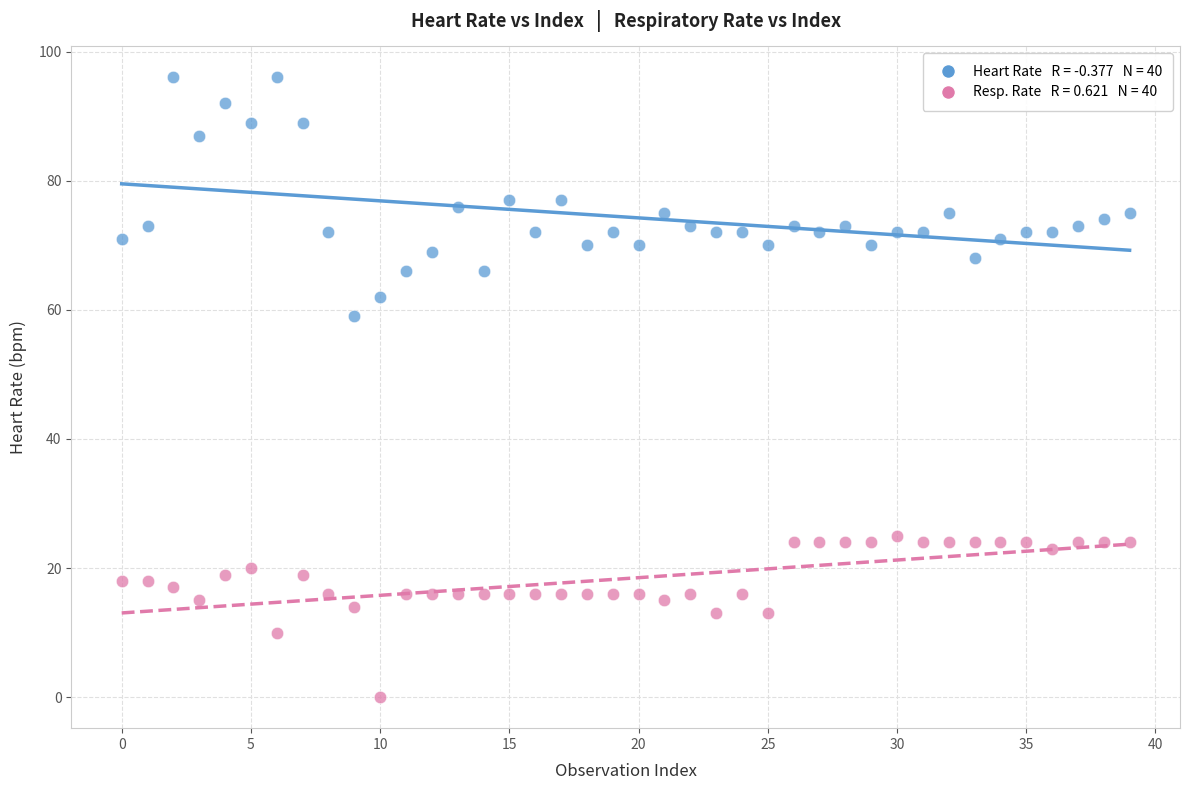

Across all data points, what is the range of Y values (max minus min)?

96